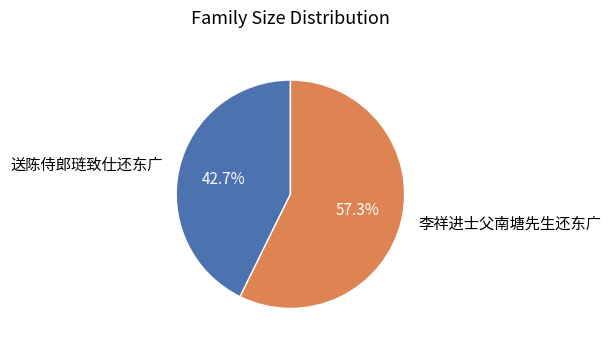

Which category has the smallest portion of the pie?

送陈侍郎琏致仕还东广